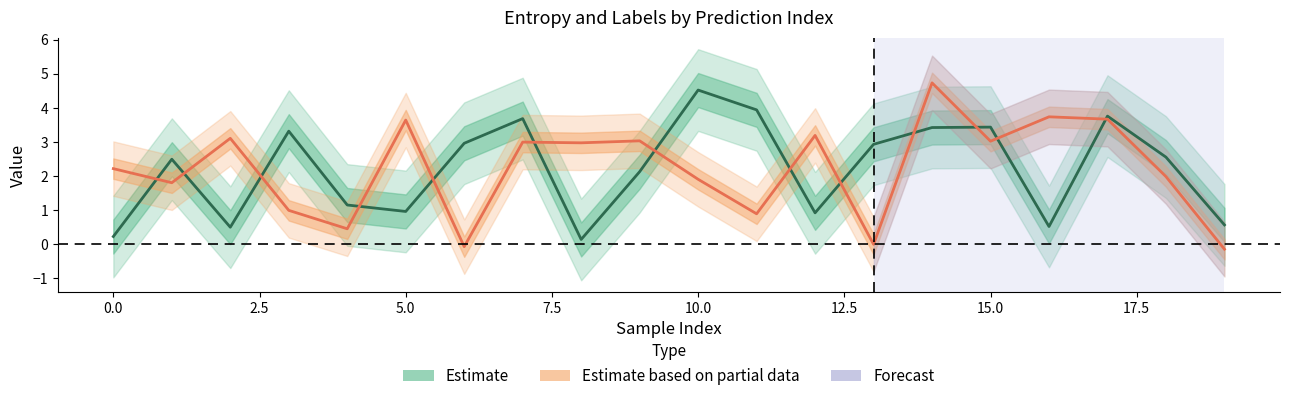

What is the maximum value for labels?

4.7